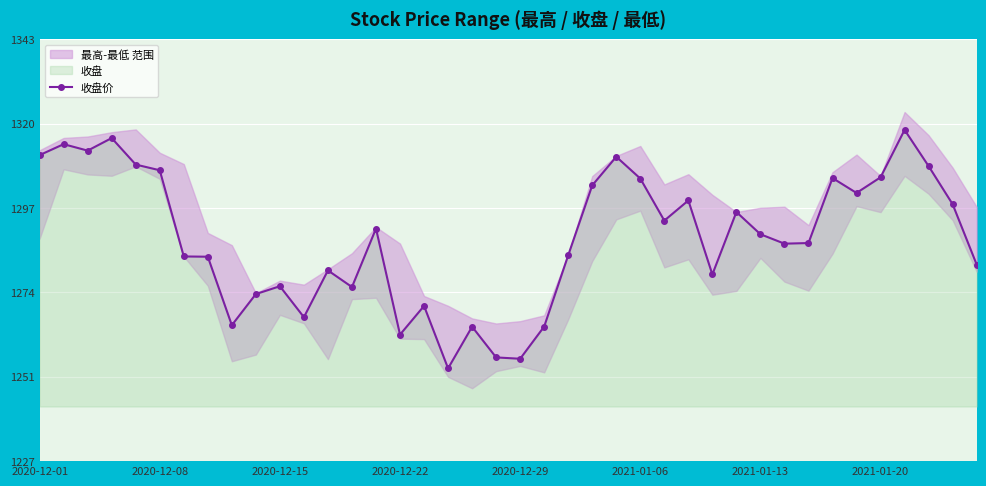

What is the difference between the maximum and minimum values?

65.5